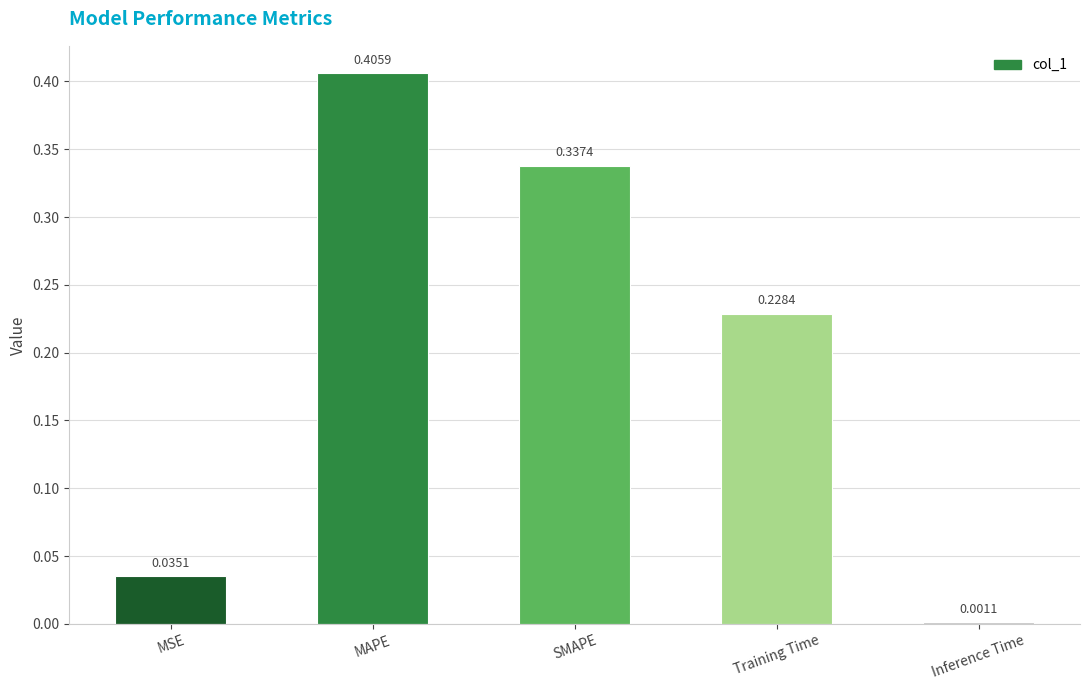

At which label is the value closest to 0?

Inference Time